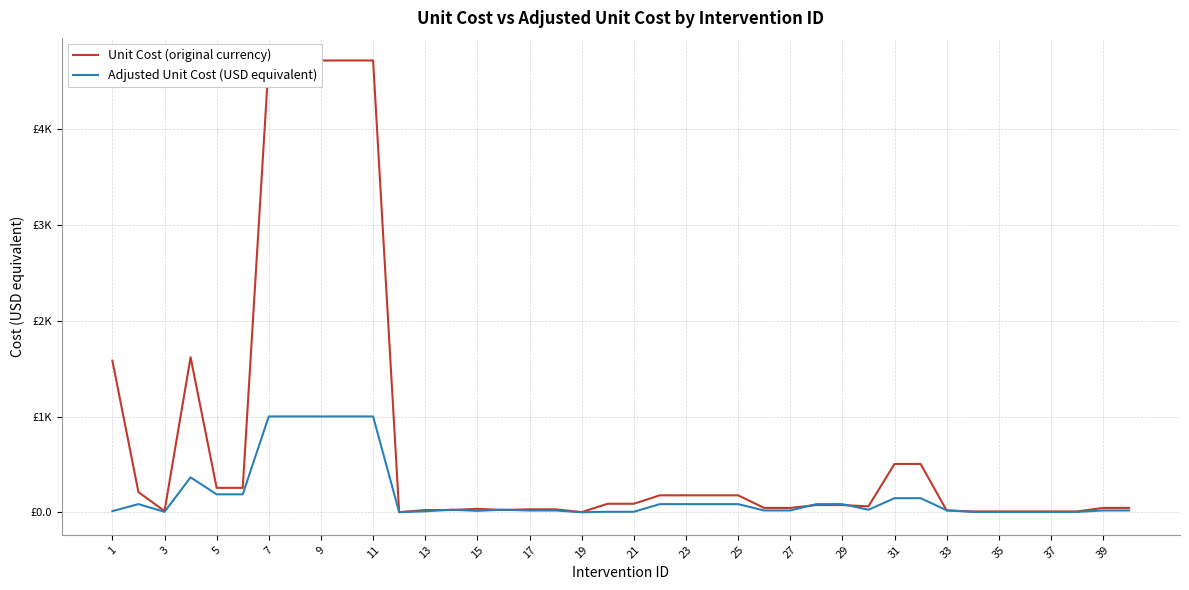

How many interior local valleys does the Adjusted Unit Cost (USD equivalent) series have?

5